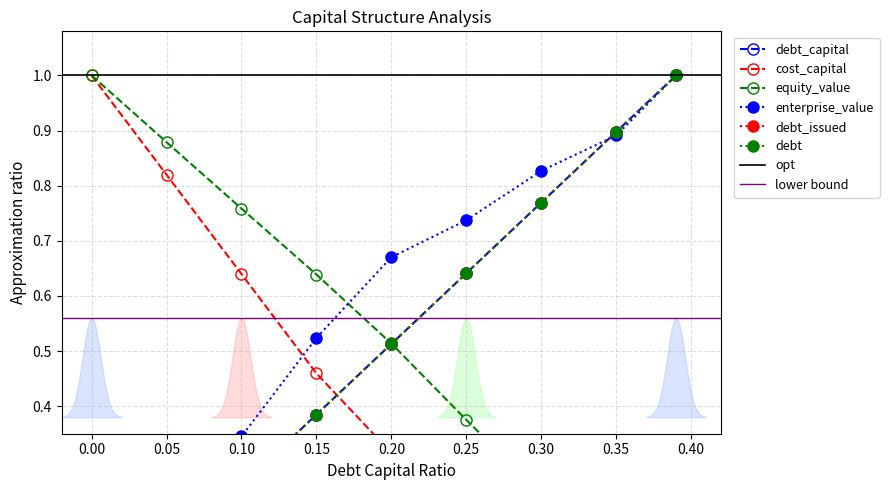

Is it true that debt_capital equals 0.4 at 0.15?

True